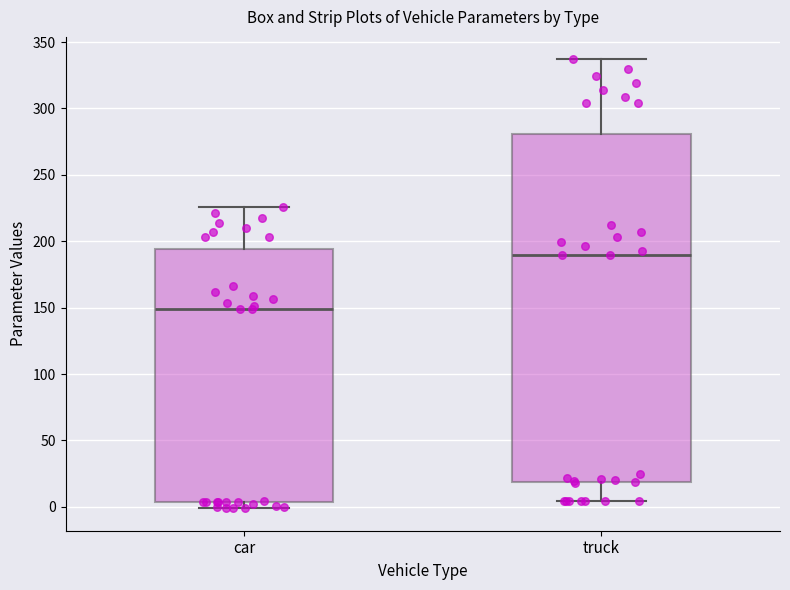

Reading left to right, transcribe this box plot: for each box, give where its median line is, the range the box spans, and where its two whiskers end, as read against the y-axis. The values are not printed on the chart, so give them approximately, as read against the axis.

car: median 150, box 5 to 195, whiskers 0 to 225
truck: median 190, box 20 to 280, whiskers 5 to 335